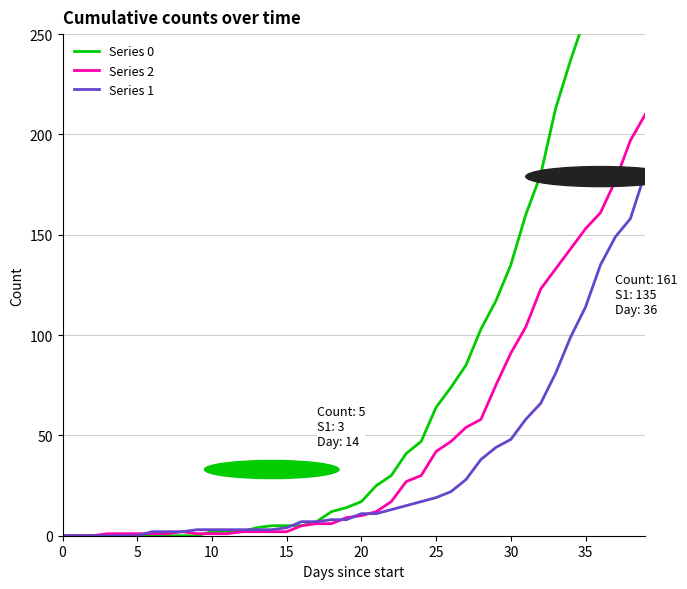

Does the chart display data point markers on the line(s)?

No